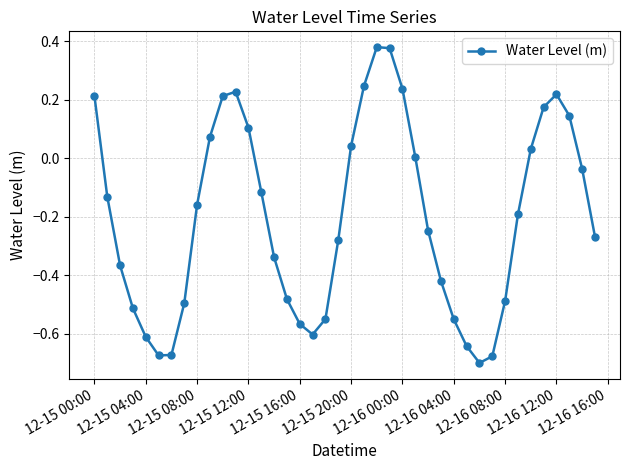

What is the difference between the maximum and minimum values?

1.1